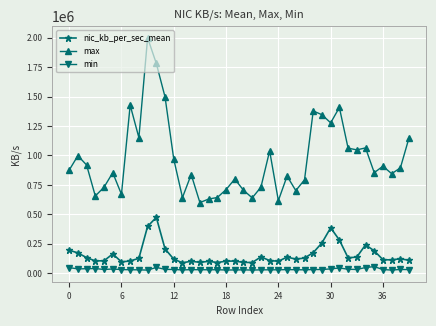

Which series has the largest range (max minus min)?

max